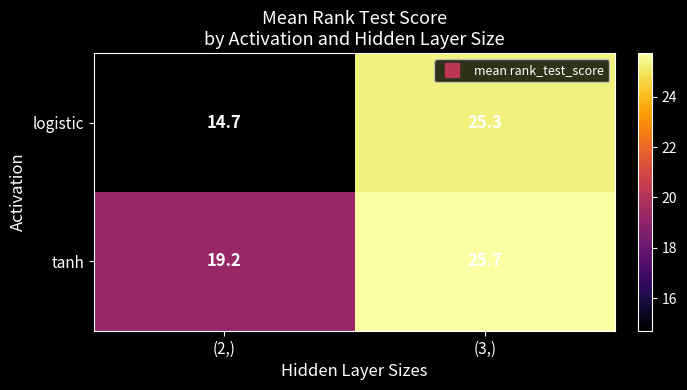

Rank the series at (3,) from lowest to highest value.

logistic, tanh